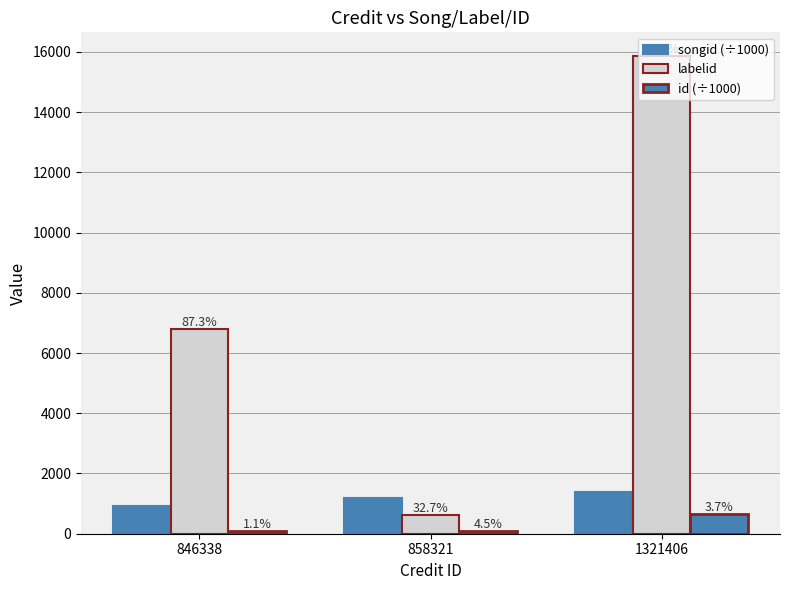

At how many categories does at least one series exceed 9320?

1